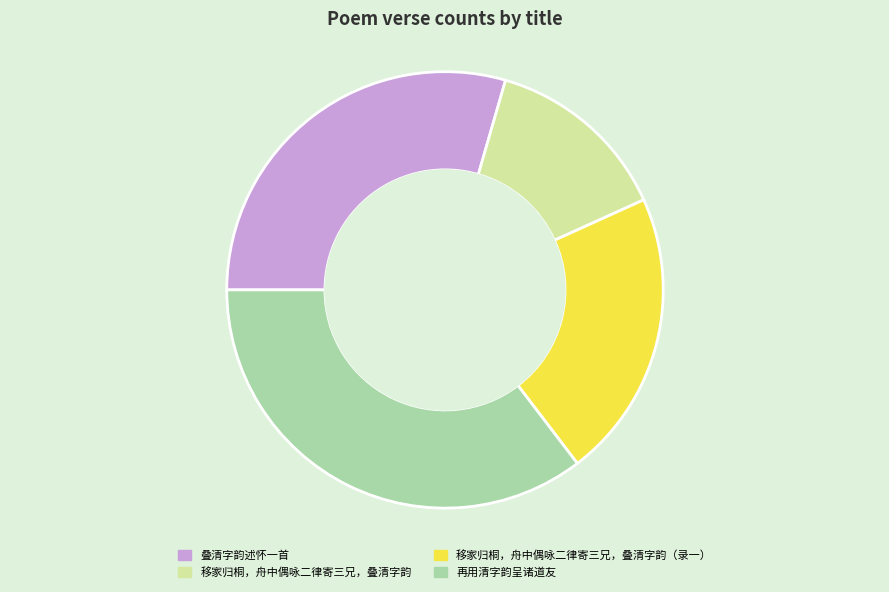

The 再用清字韵呈诸道友 slice represents 45% of the pie. True or false?

False